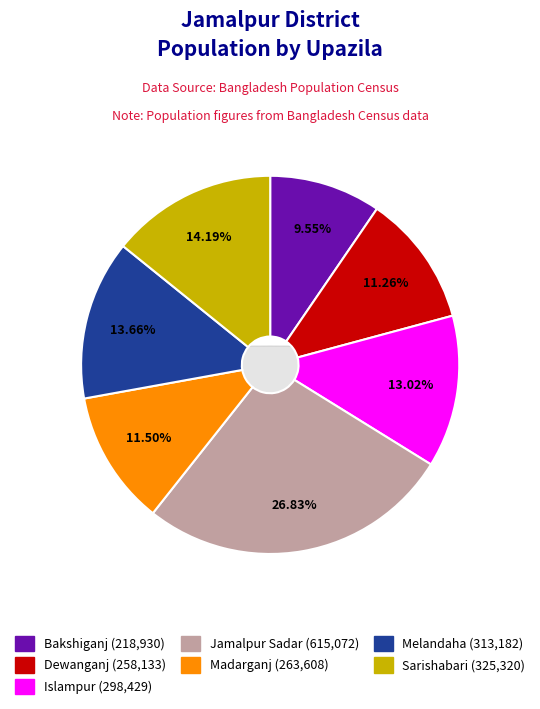

Does Melandaha represent more than half of the total?

No